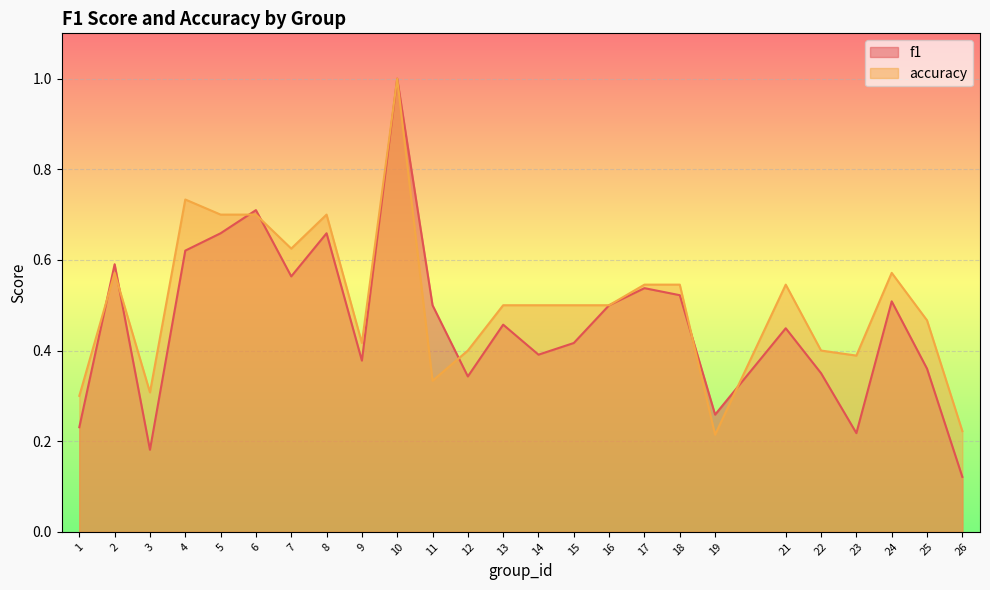

List the labels in order of f1 value, smallest first.

26, 3, 23, 1, 19, 12, 22, 25, 9, 14, 15, 21, 13, 11, 16, 24, 18, 17, 7, 2, 4, 5, 8, 6, 10